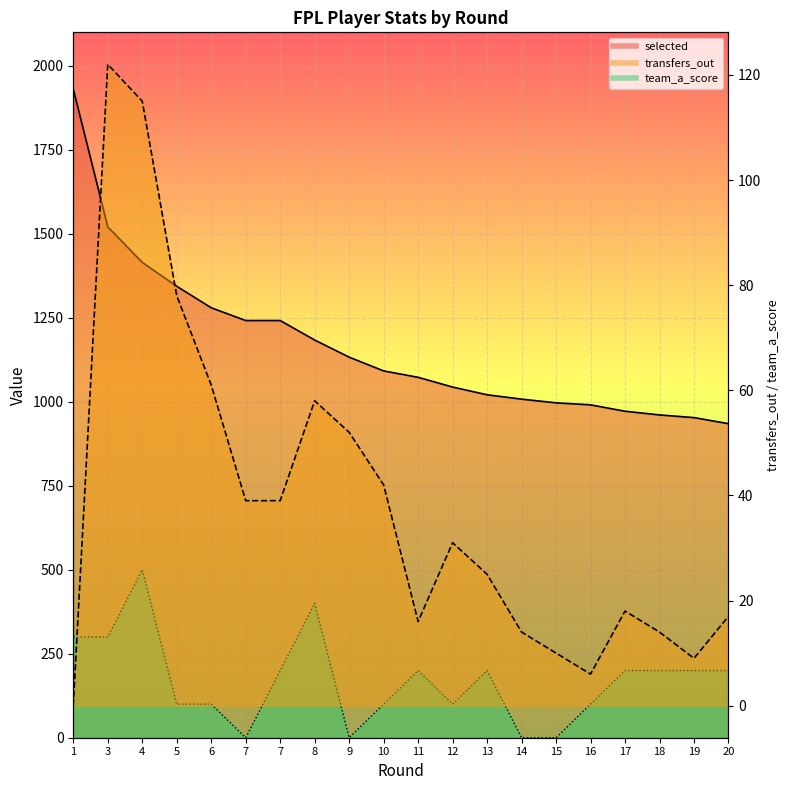

What is the value of the selected point at the 8th from the left?

1184